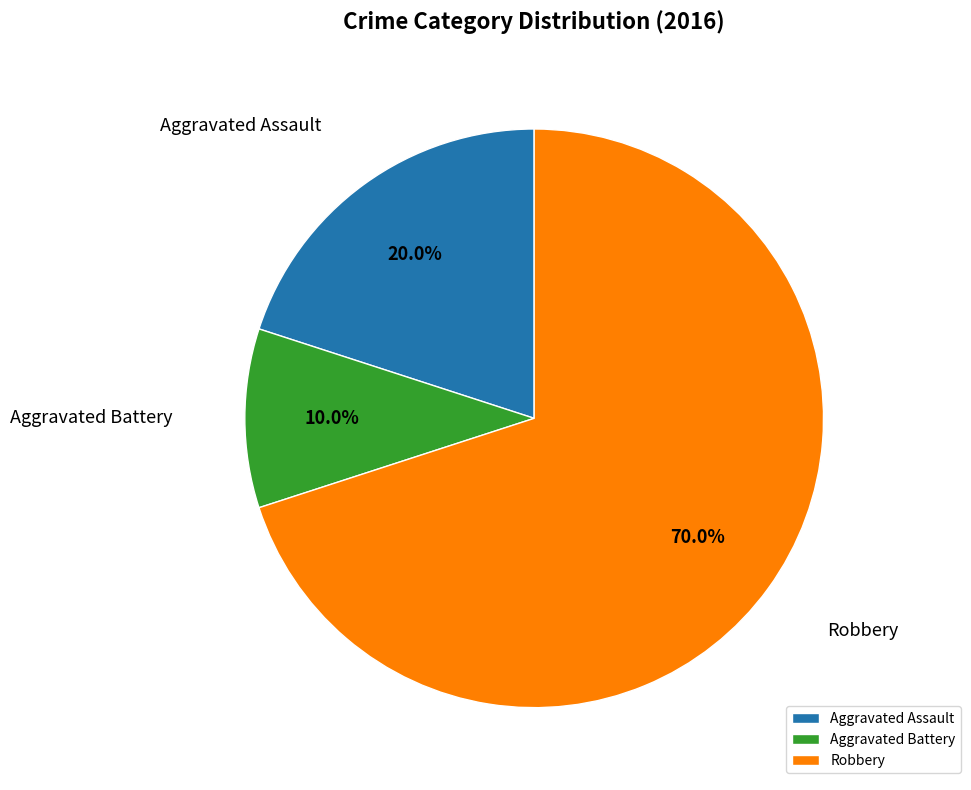

What is the smallest slice in the pie chart?

Aggravated Battery